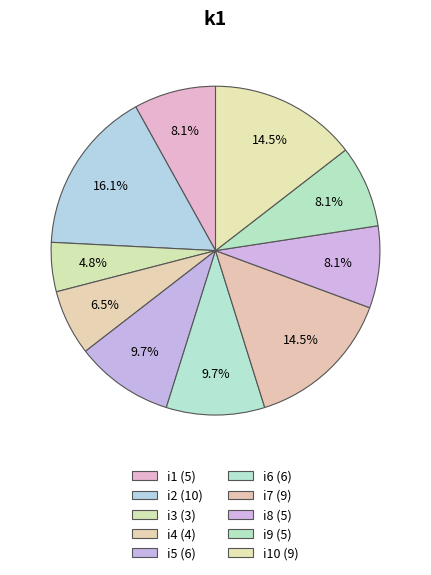

Is there any slice that represents more than half of the pie?

No